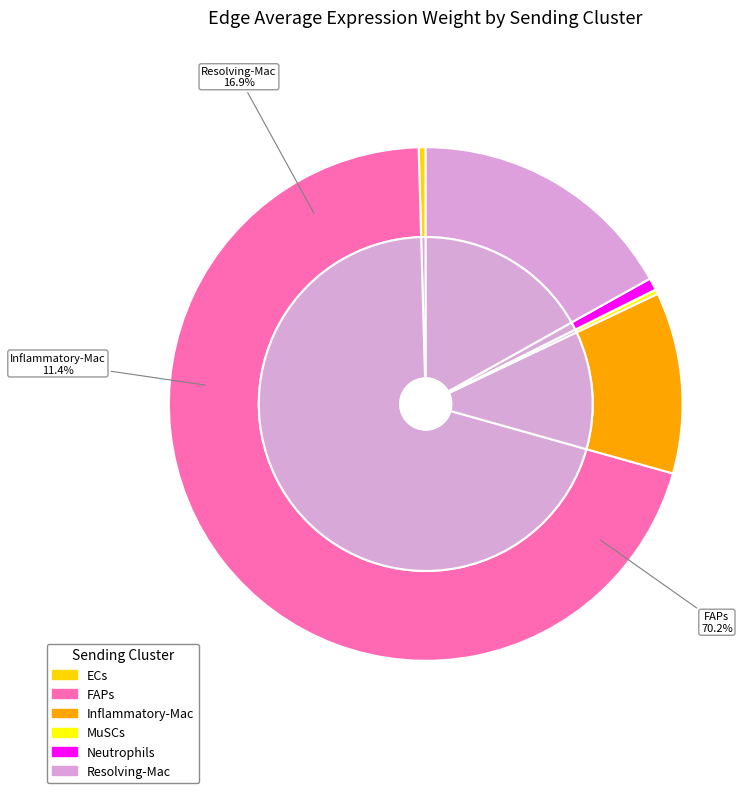

To the nearest percent, what is the difference between the MuSCs and FAPs slice percentages?

70%